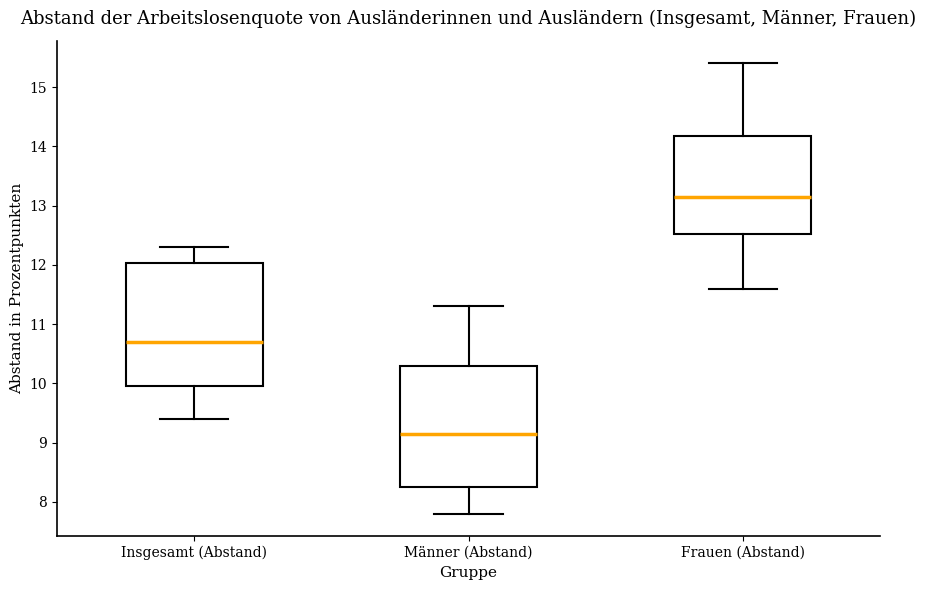

Reading left to right, read every box against the y-axis: the position of its median line, the range the box covers, and the ends of its whiskers. The values are not printed on the chart, so give them approximately, as read against the axis.

Insgesamt (Abstand): median 10.7, box 10.0 to 12.0, whiskers 9.4 to 12.3
Männer (Abstand): median 9.2, box 8.3 to 10.3, whiskers 7.8 to 11.3
Frauen (Abstand): median 13.2, box 12.5 to 14.2, whiskers 11.6 to 15.4